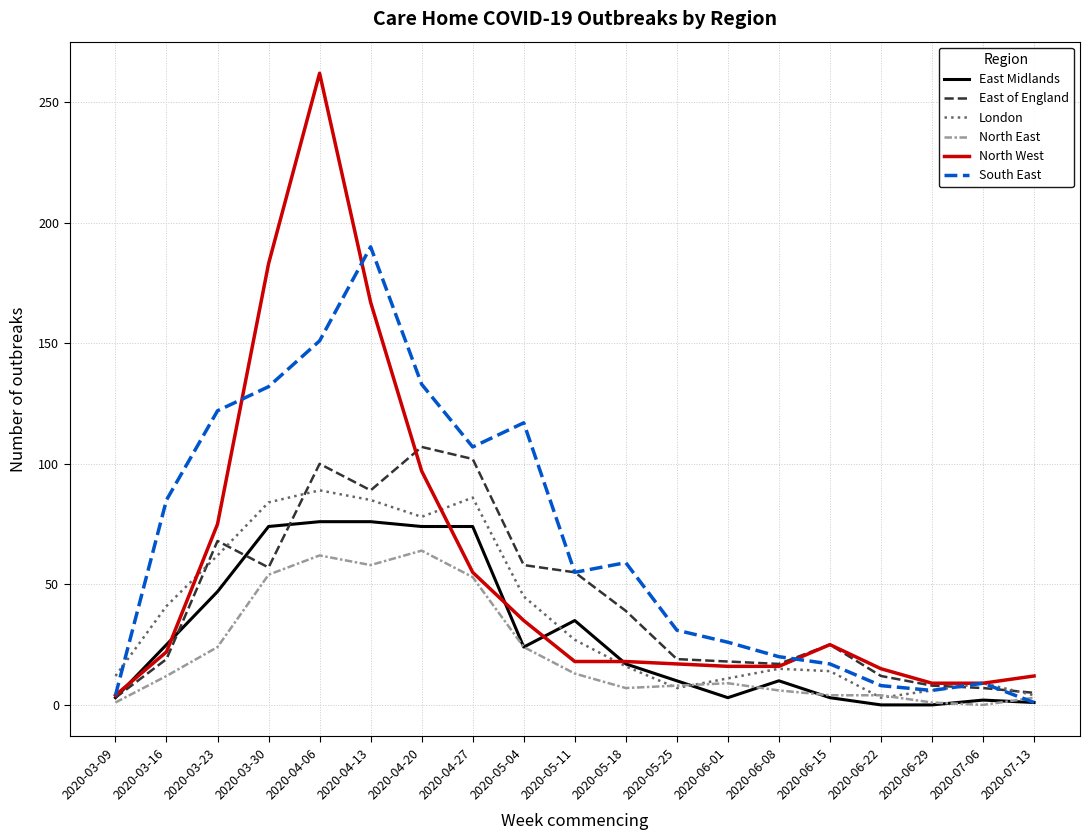

What is the difference between the maximum and minimum values in the North East series?

64